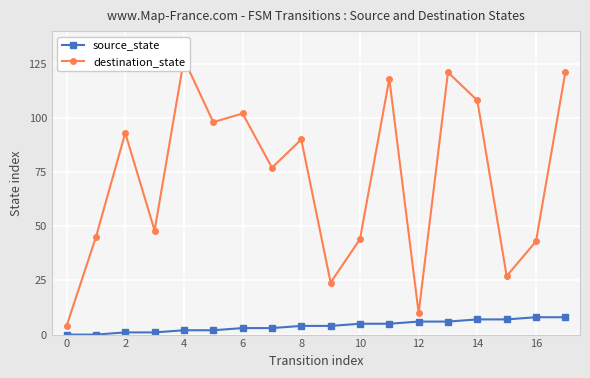

True or false: destination_state and source_state cross at least once.

False